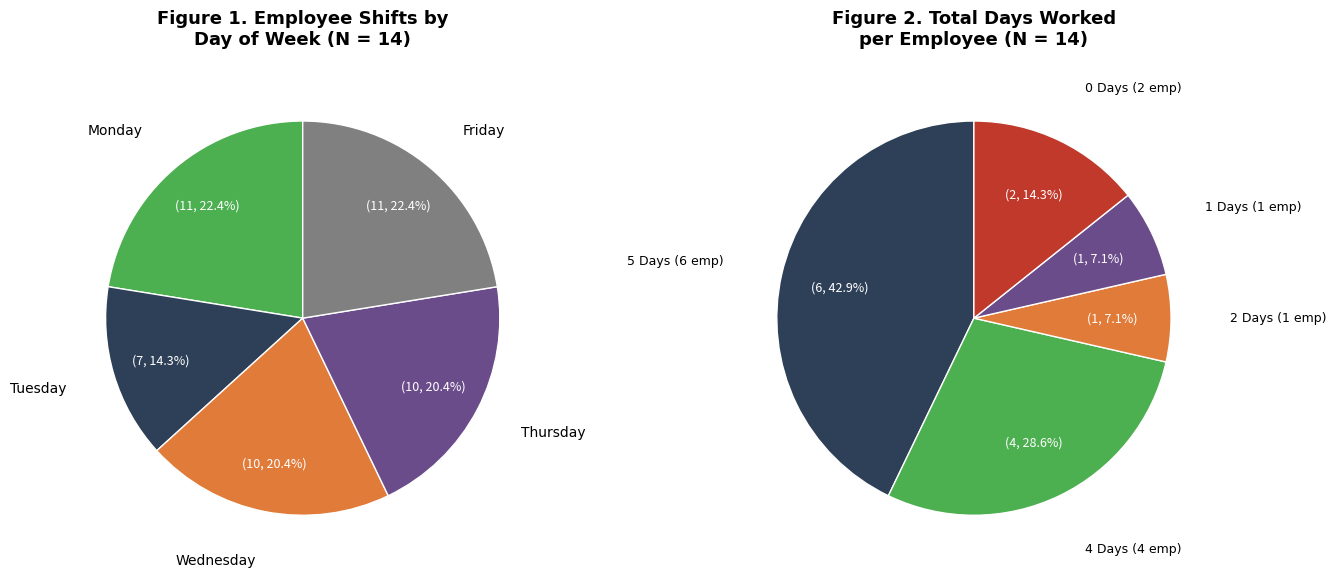

The Jeffrey Neimy slice represents 15% of the pie. True or false?

False